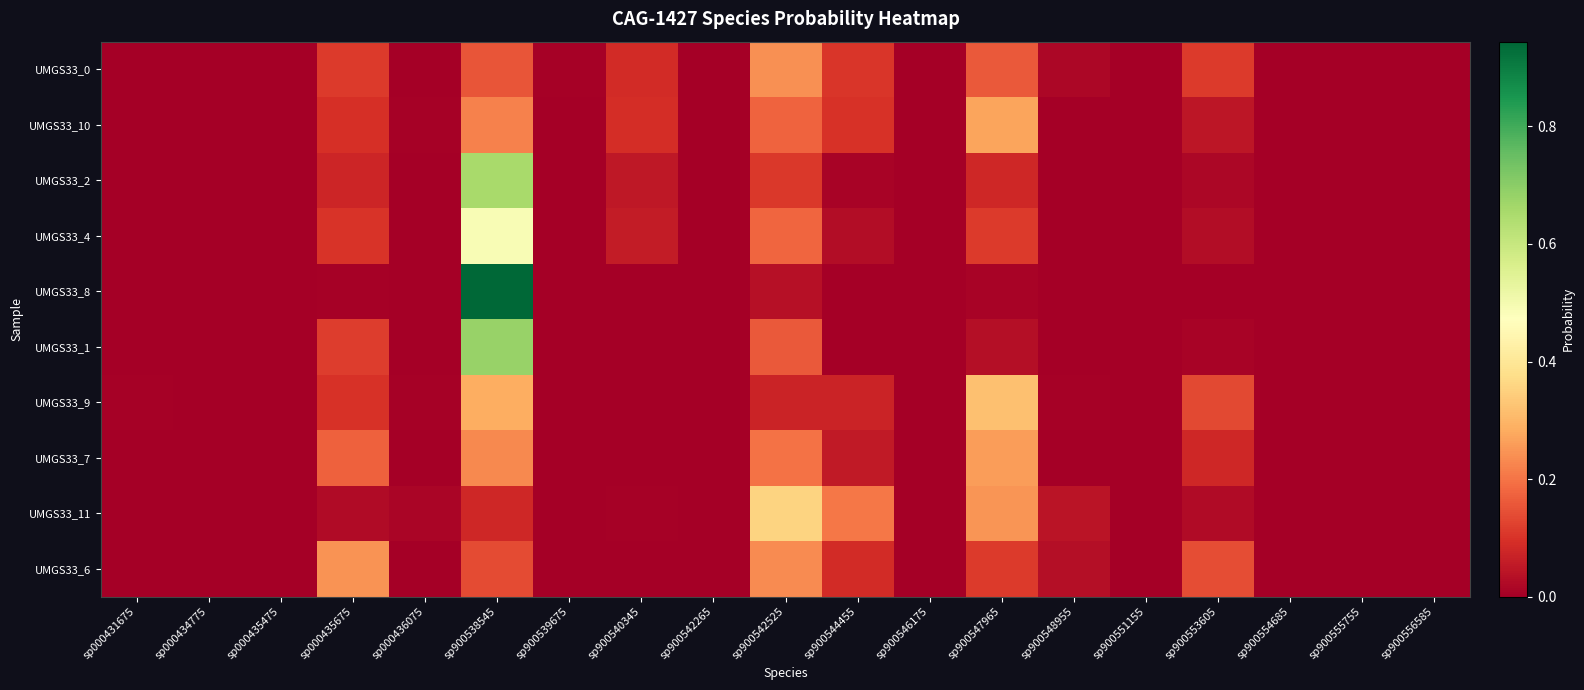

How many distinct data groups are displayed?

10